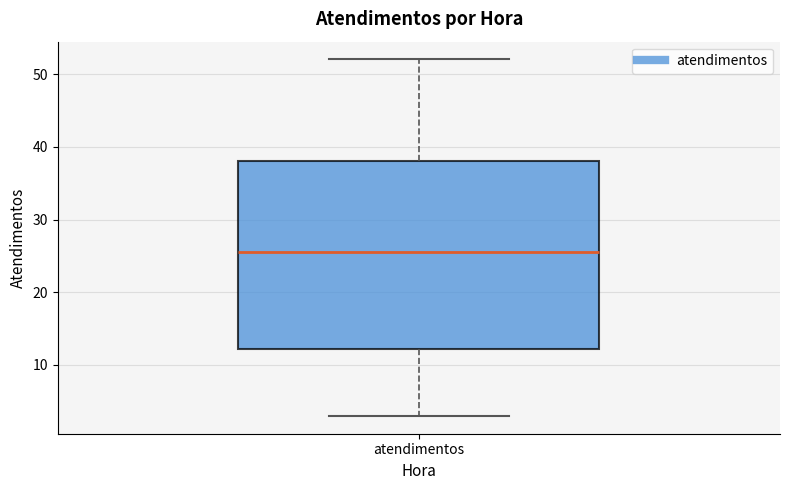

Read this box plot against the y-axis: the position of the median line, the range covered by the box, and the ends of both whiskers. The values are not printed on the chart, so give them approximately, as read against the axis.

median 26, box 12 to 38, whiskers 3 to 52